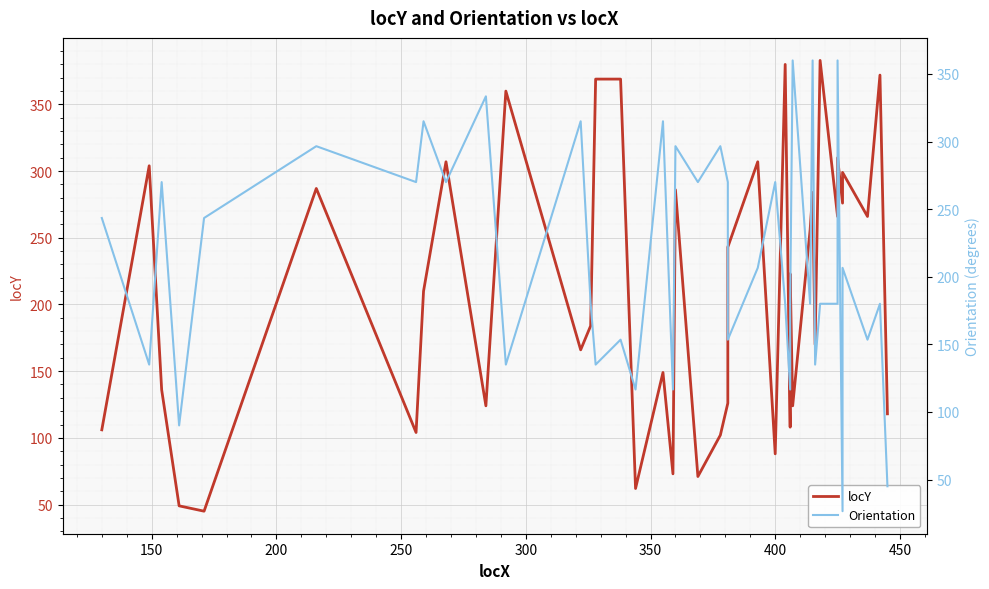

True or false: Orientation and locY intersect in this chart.

True